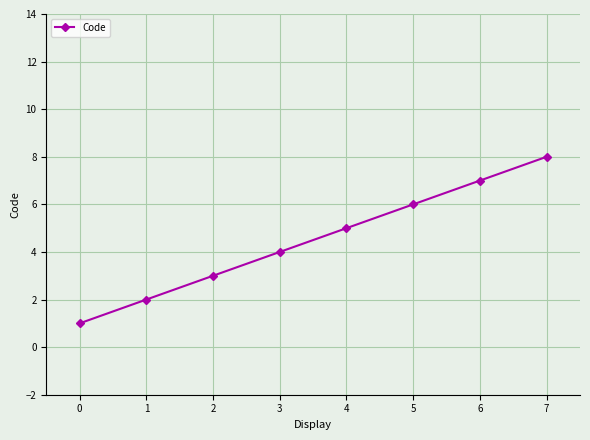

What is the value of the 4th point from the left?

4